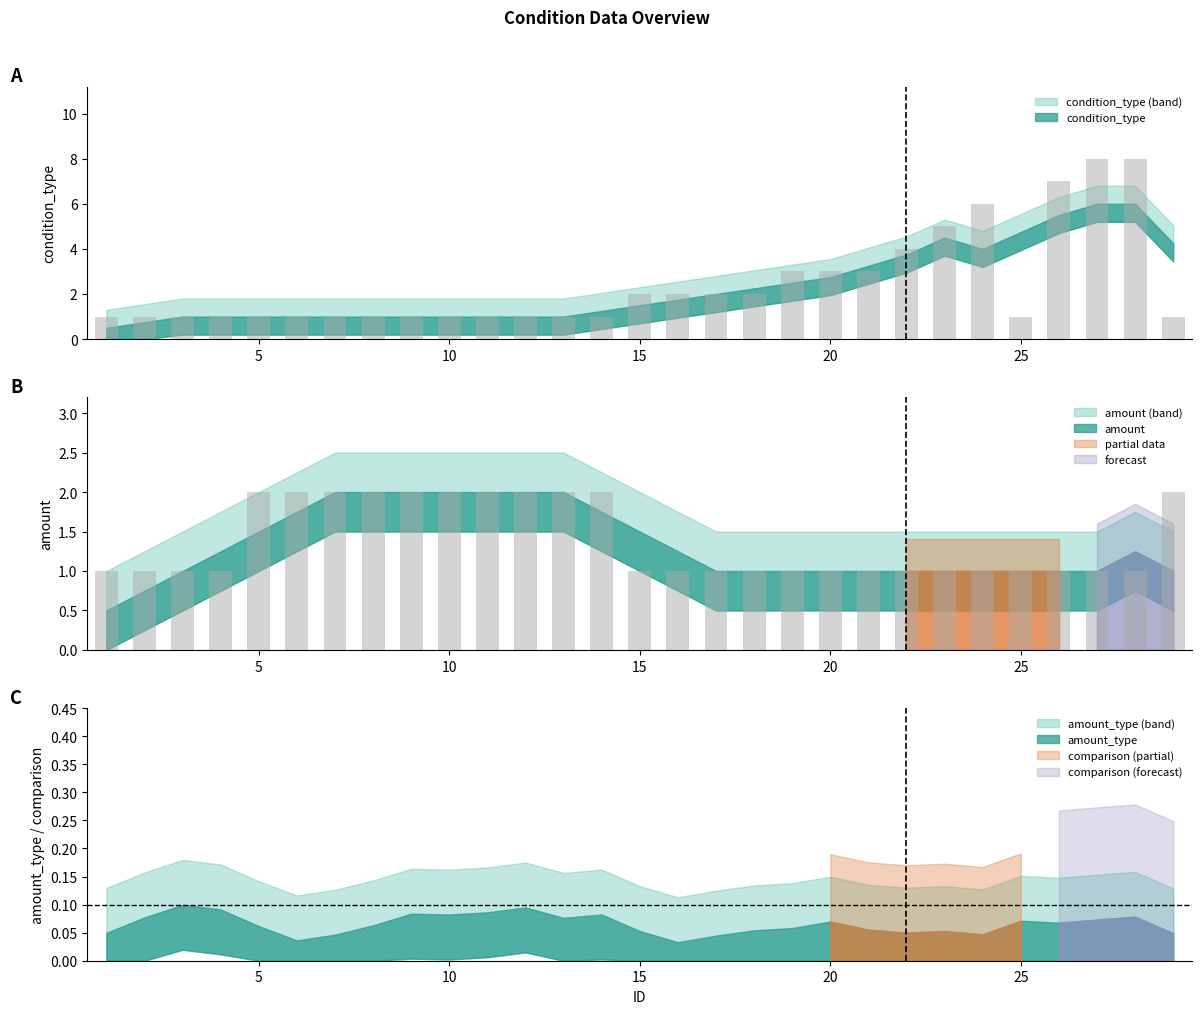

At how many categories does at least one series exceed 2?

9